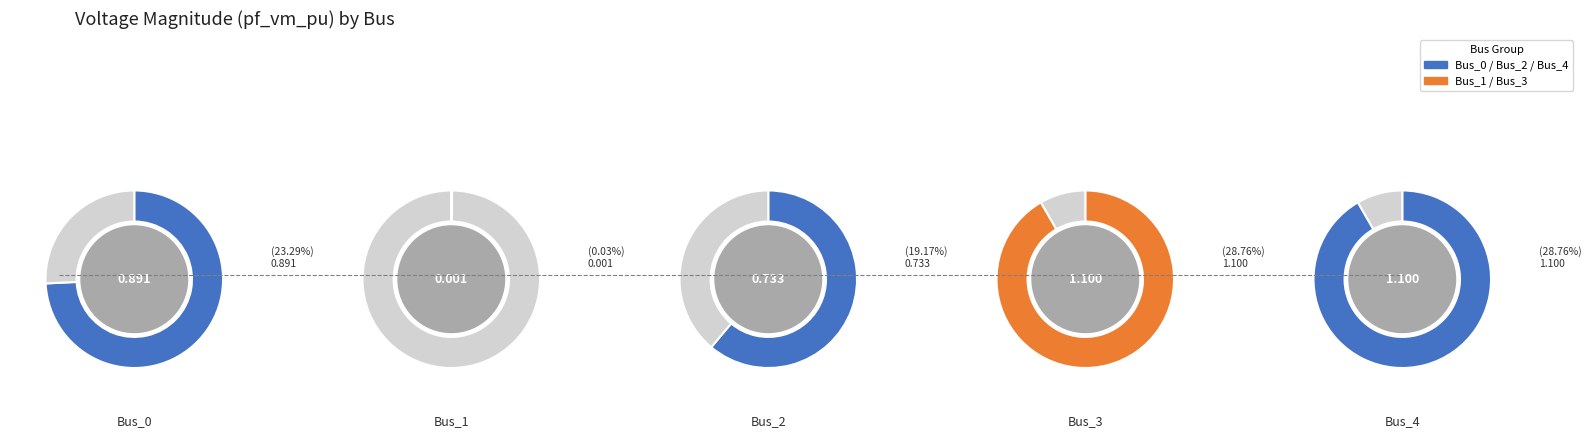

Which has a higher value, Bus_1 or Bus_3?

Bus_3